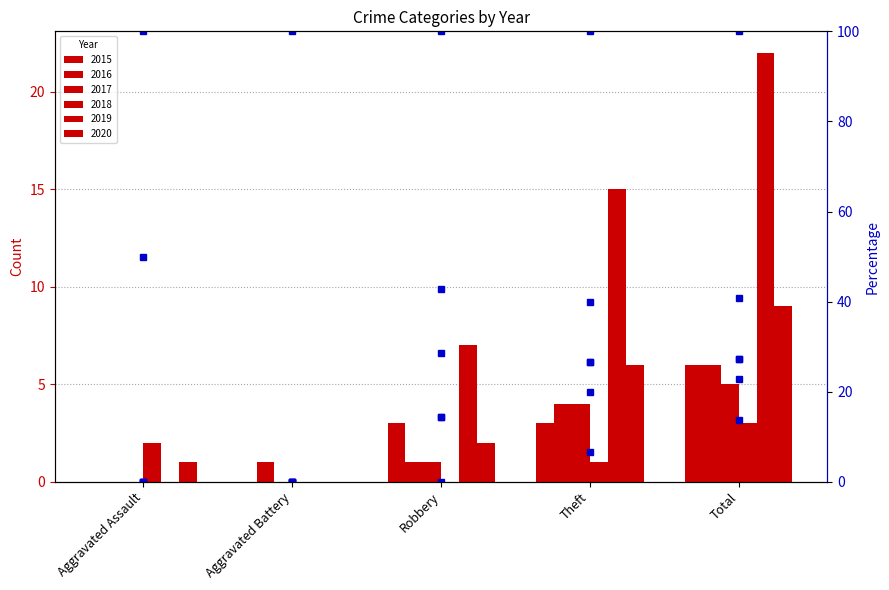

Which category has the highest value in the 2020 % series?

Aggravated Assault